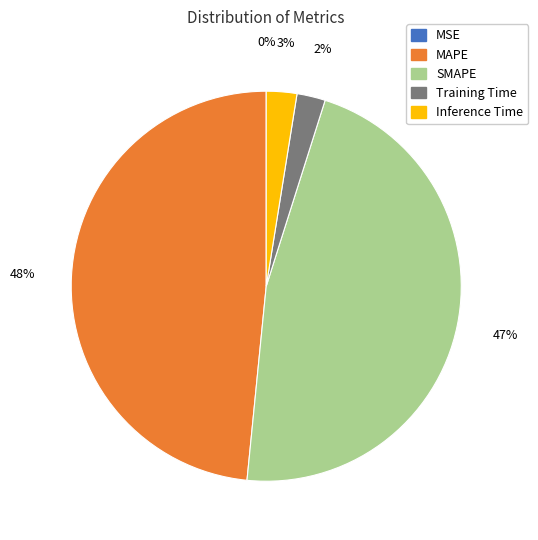

Which category has the biggest portion of the pie?

MAPE